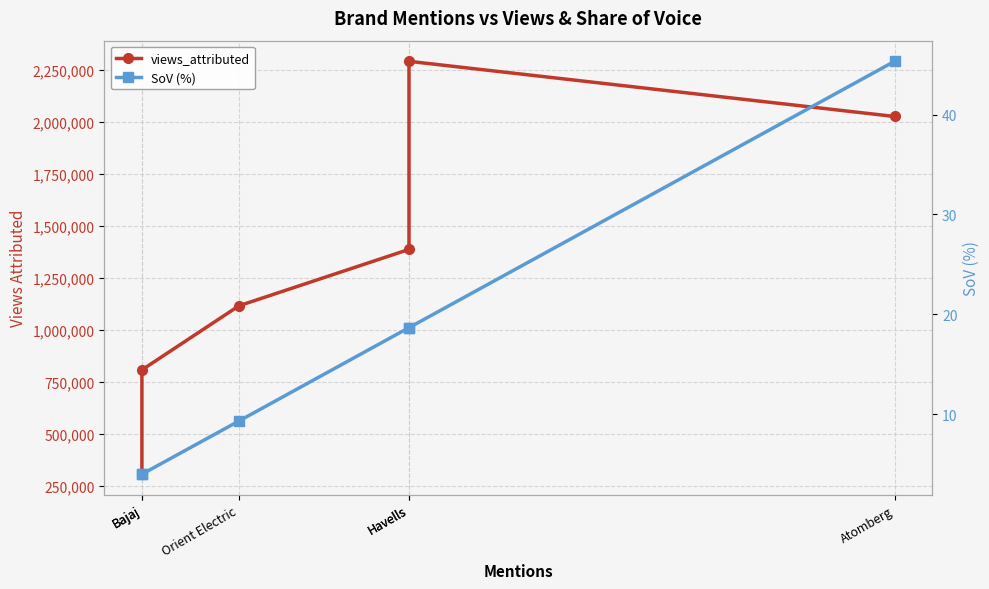

True or false: views_attributed and SoV (%) cross at least once.

False